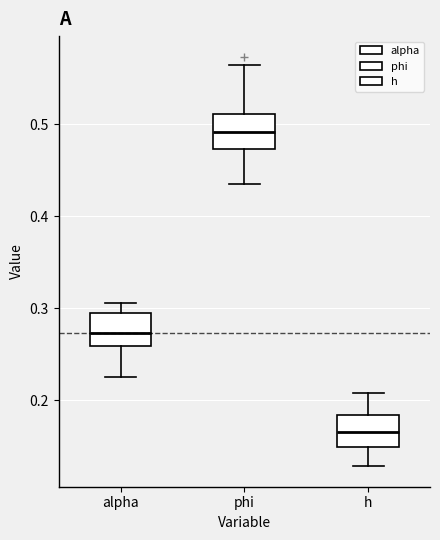

Which box's median line is the highest?

phi